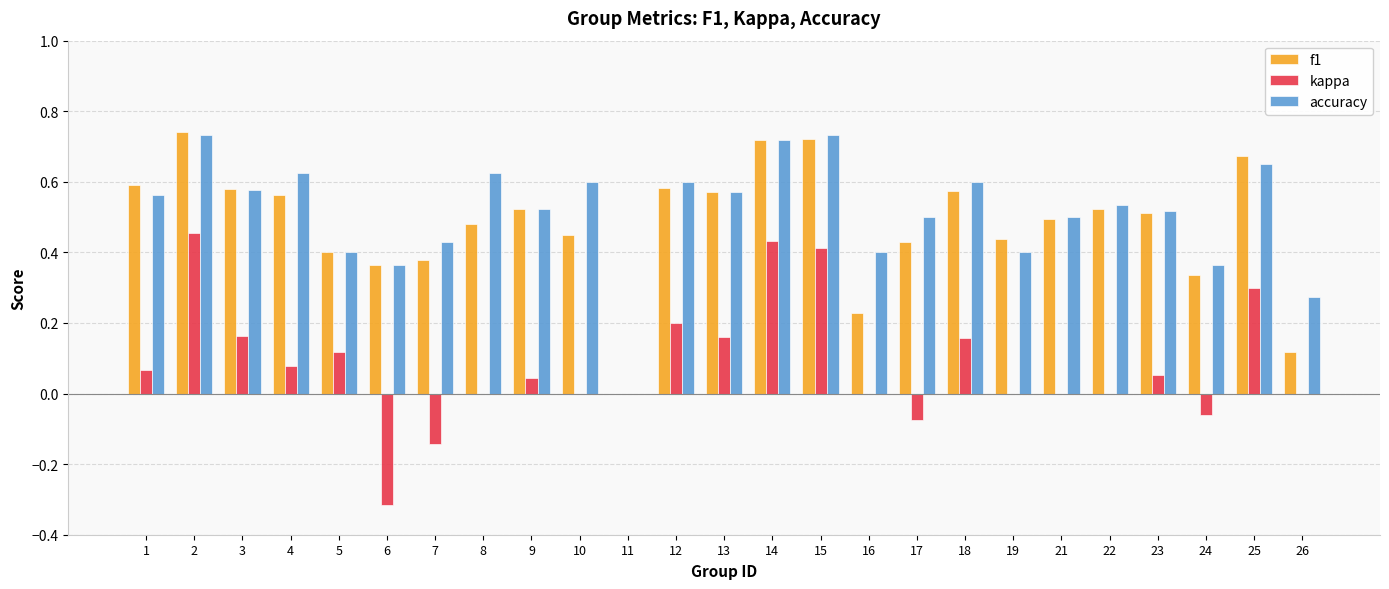

Where does the kappa series first go above 0?

1